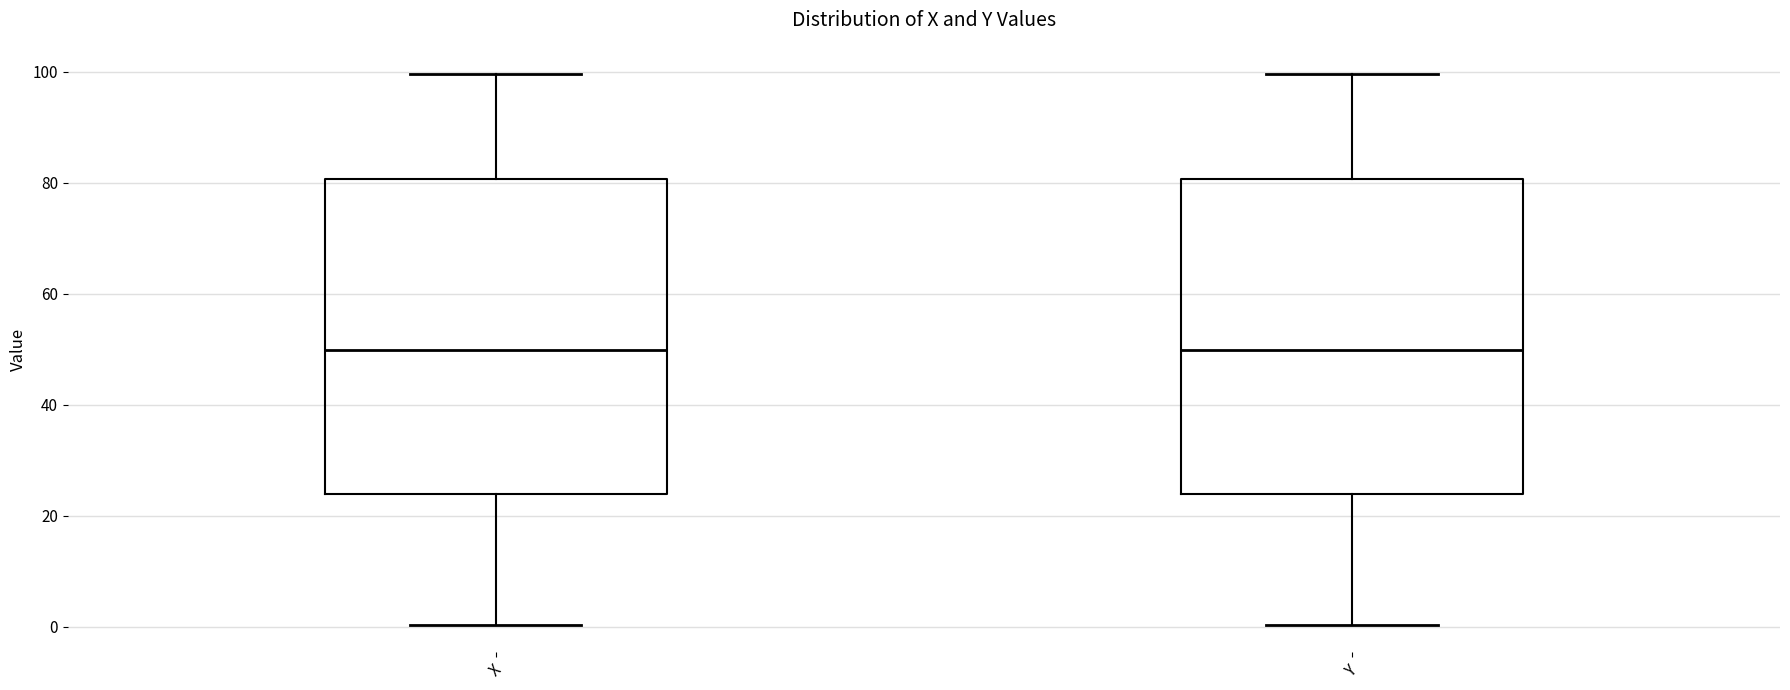

Where is the upper edge of the box for X on the y-axis? The values are not printed on the chart, so give them approximately, as read against the axis.

80